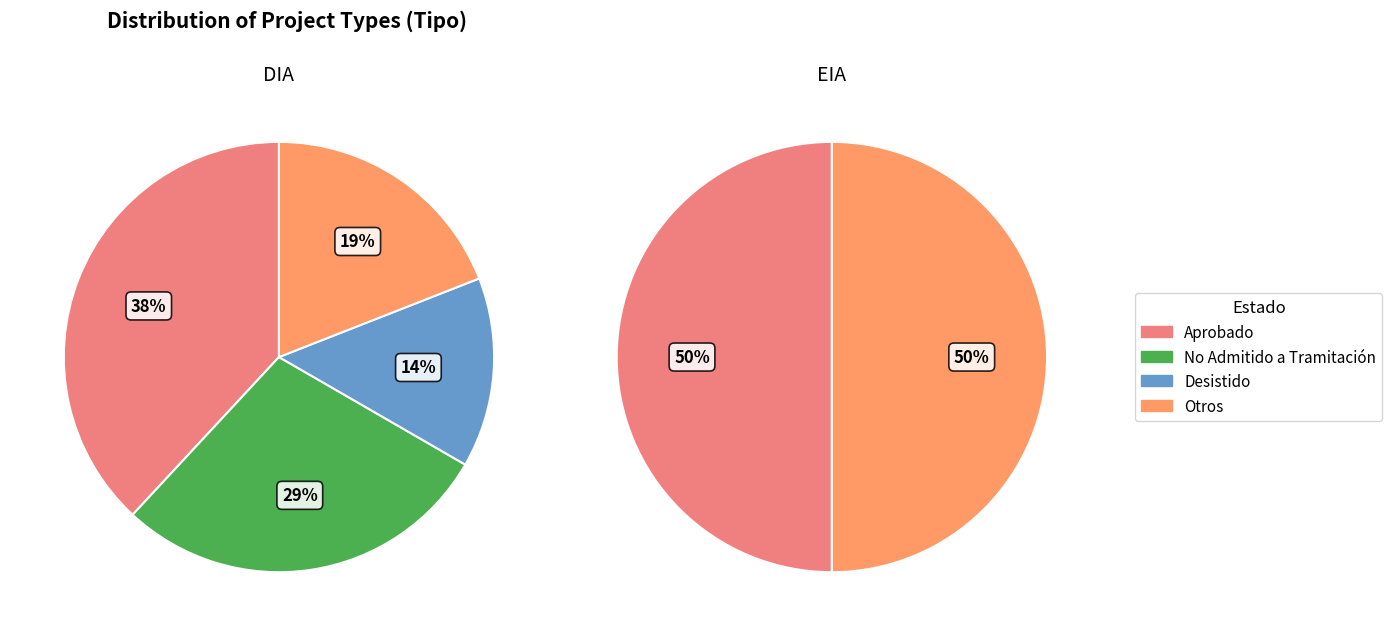

Count the number of slices in the pie.

2